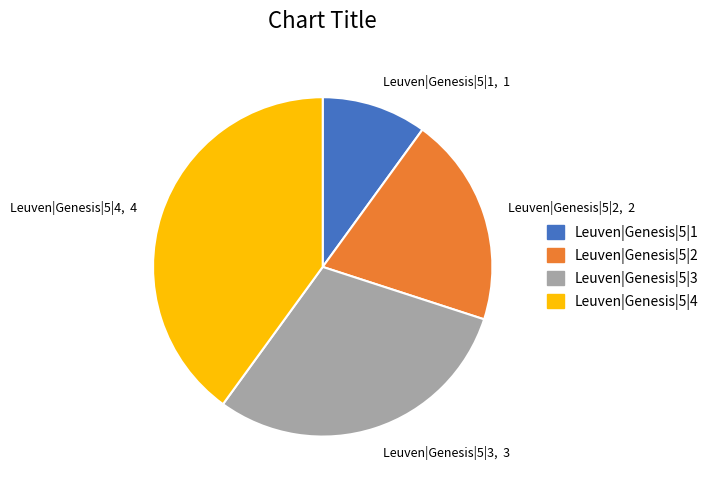

Is the sum of Leuven|Genesis|5|4, 4 and Leuven|Genesis|5|3, 3 greater than half?

Yes